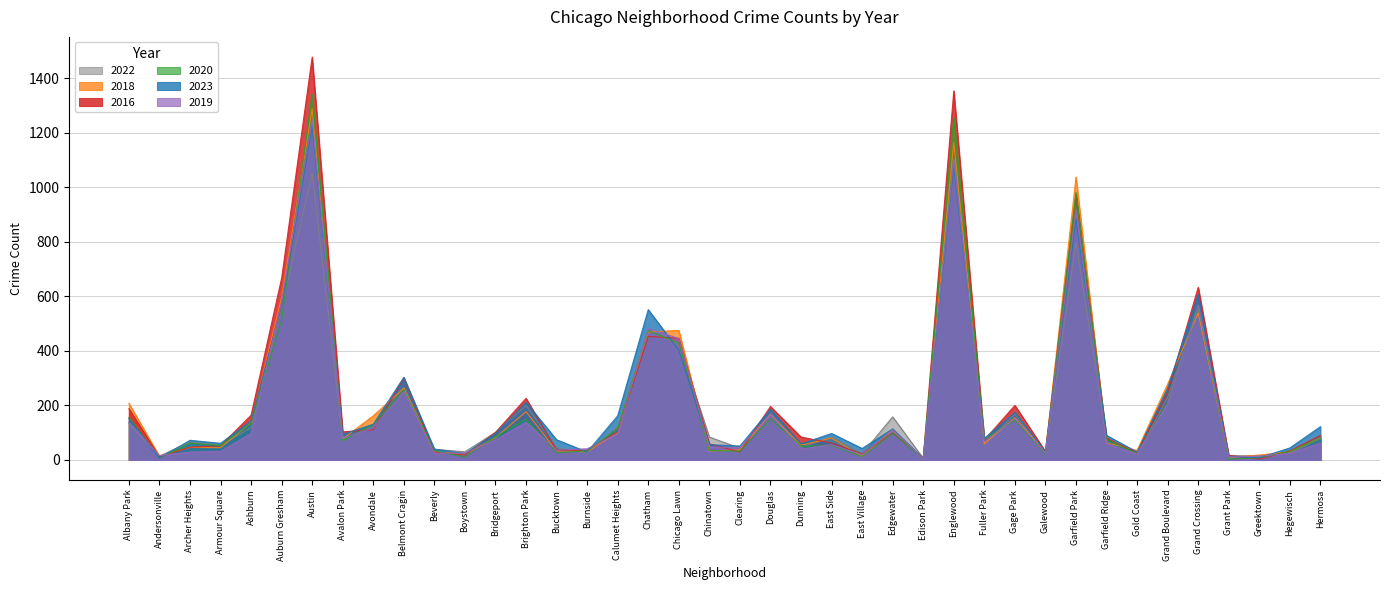

How many interior local valleys does the 2018 series have?

13